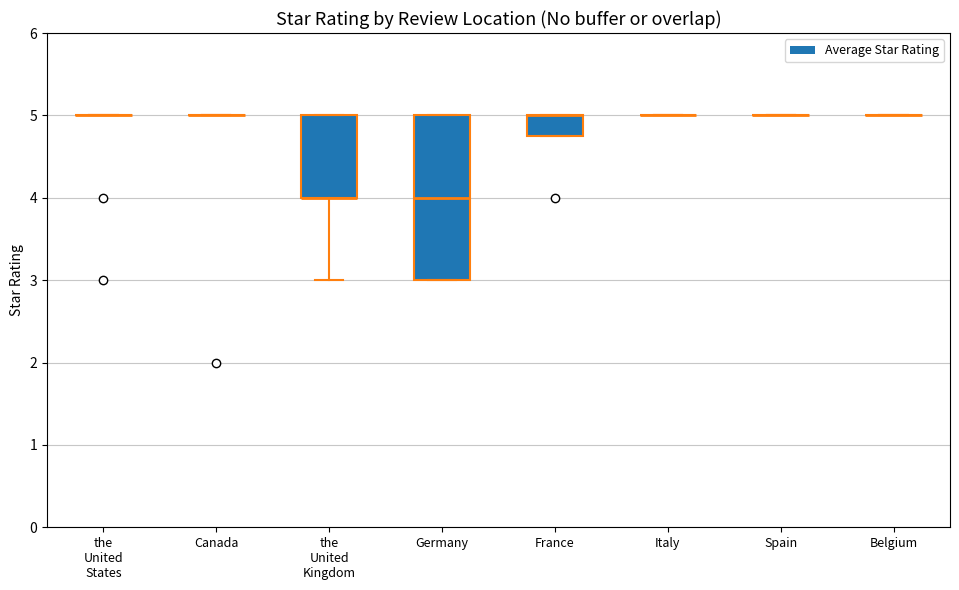

What is the average value?

4.3